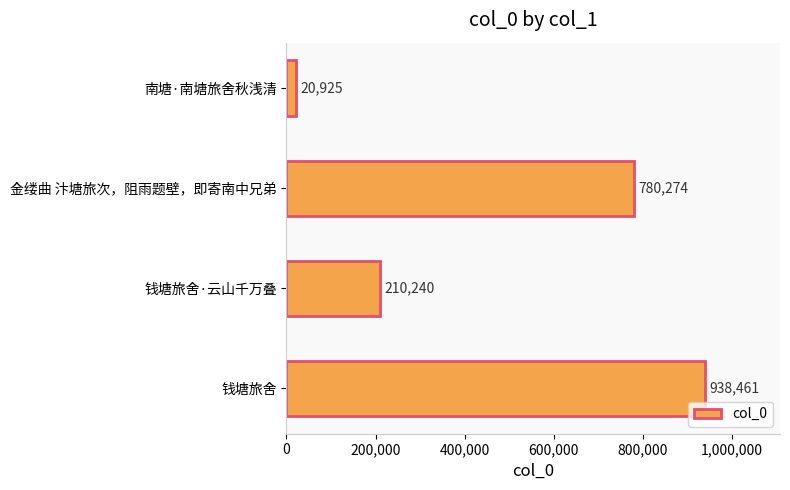

Which has a higher value, 钱塘旅舍·云山千万叠 or 钱塘旅舍?

钱塘旅舍